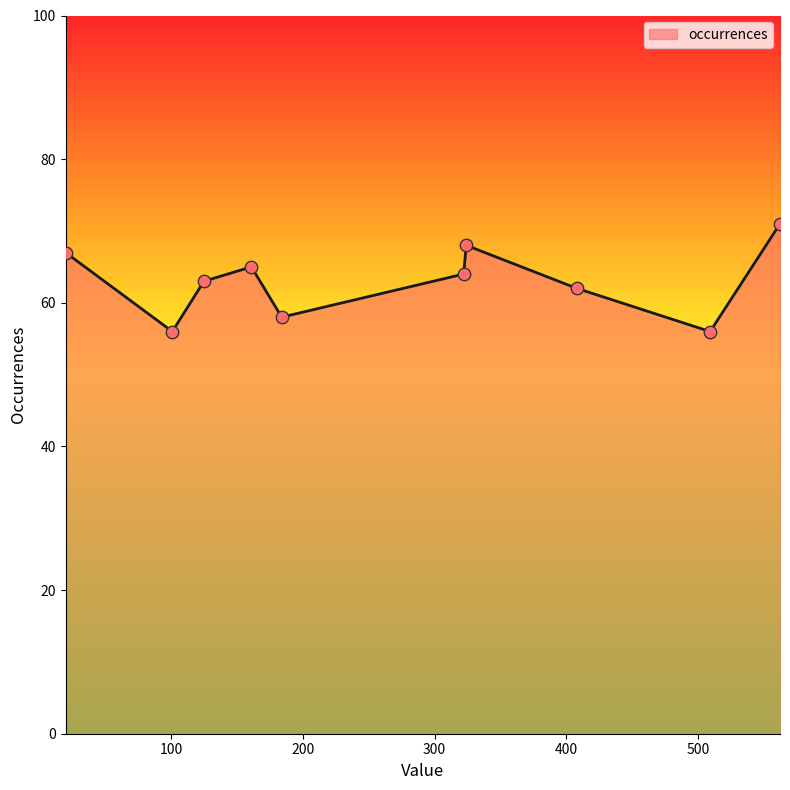

What is the difference between the maximum and minimum values?

15